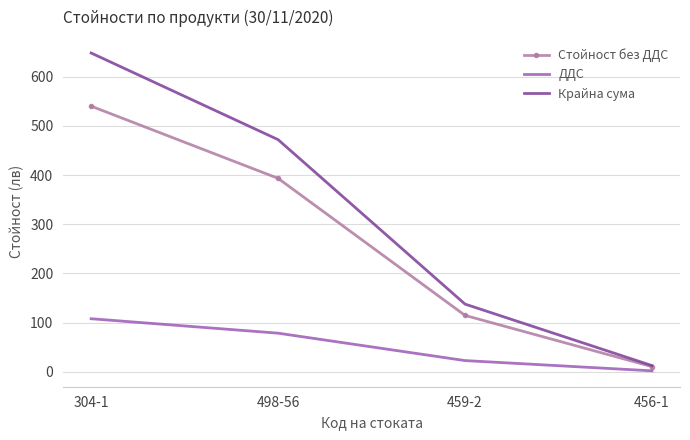

At which label is ДДС closest to 55?

498-56